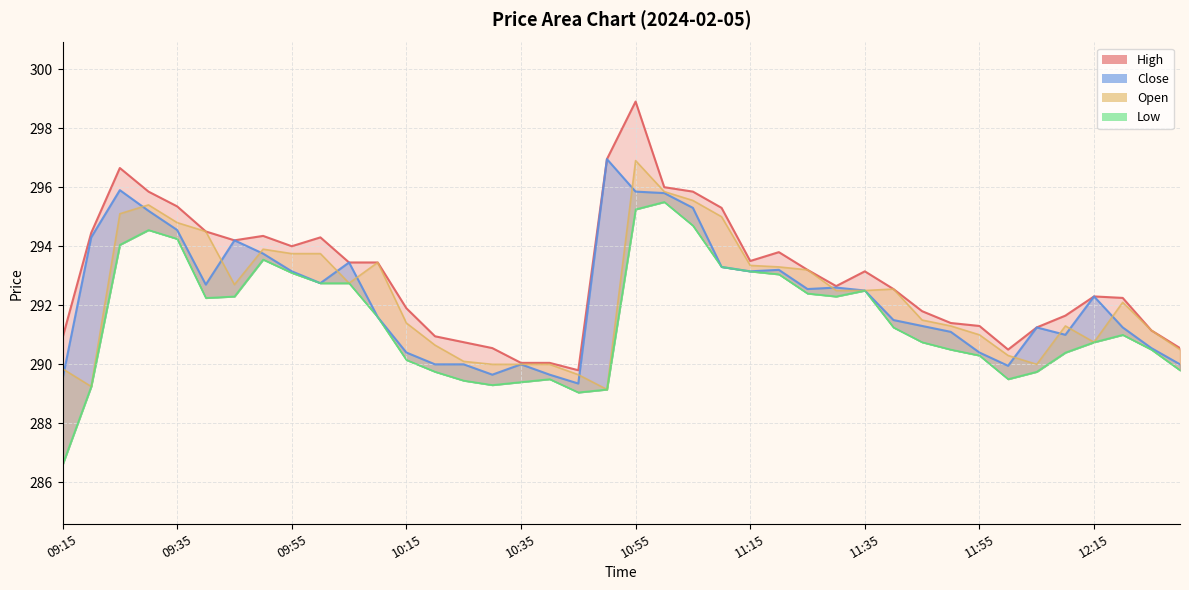

What is the label of the 17th point from the left?

10:35